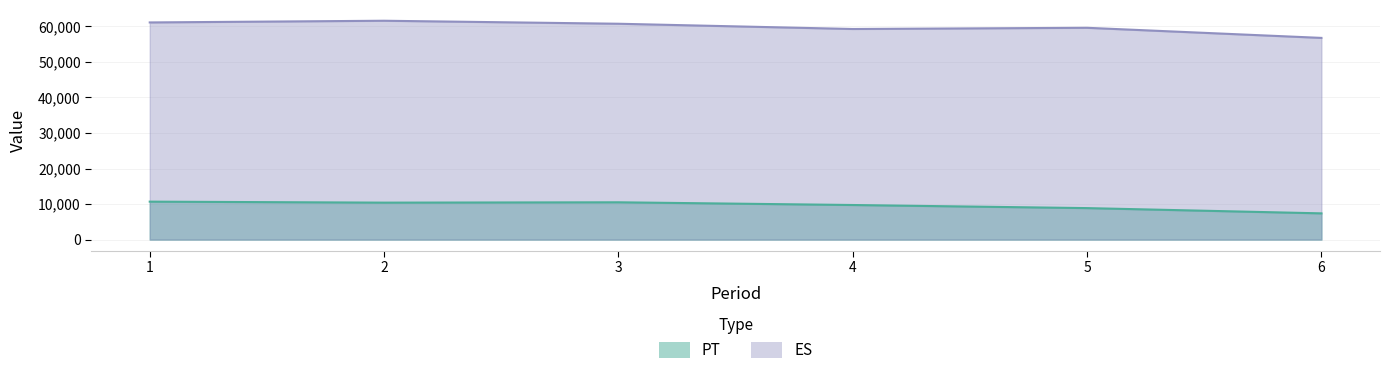

Between 4 and 2, which is larger?

2